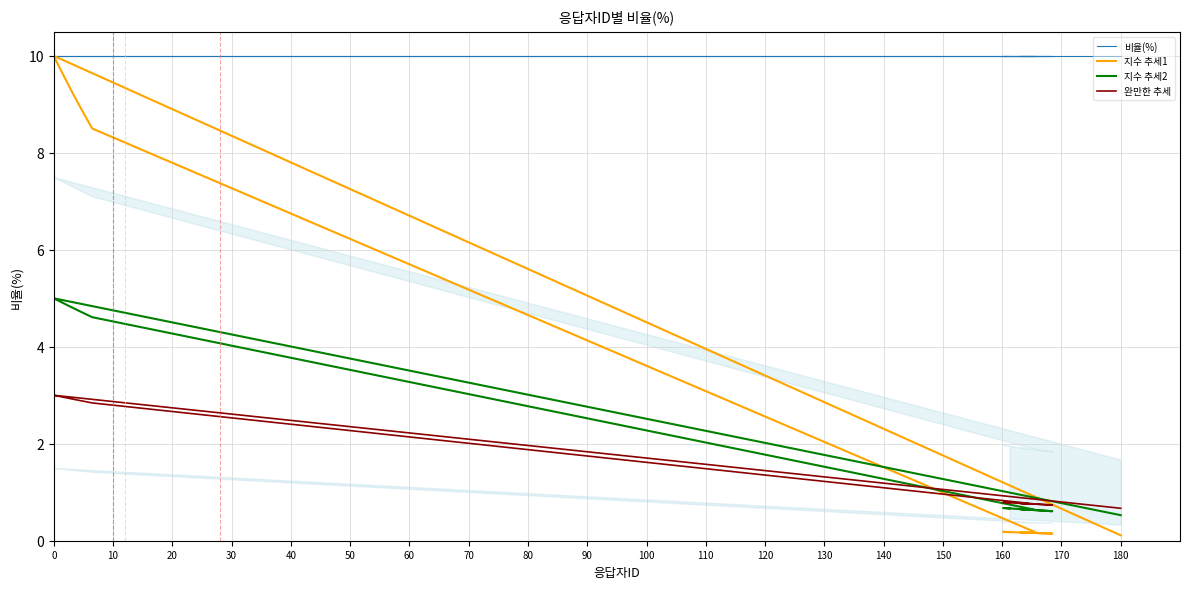

The value of 비율(%) at 26 is 10.0. True or false?

True